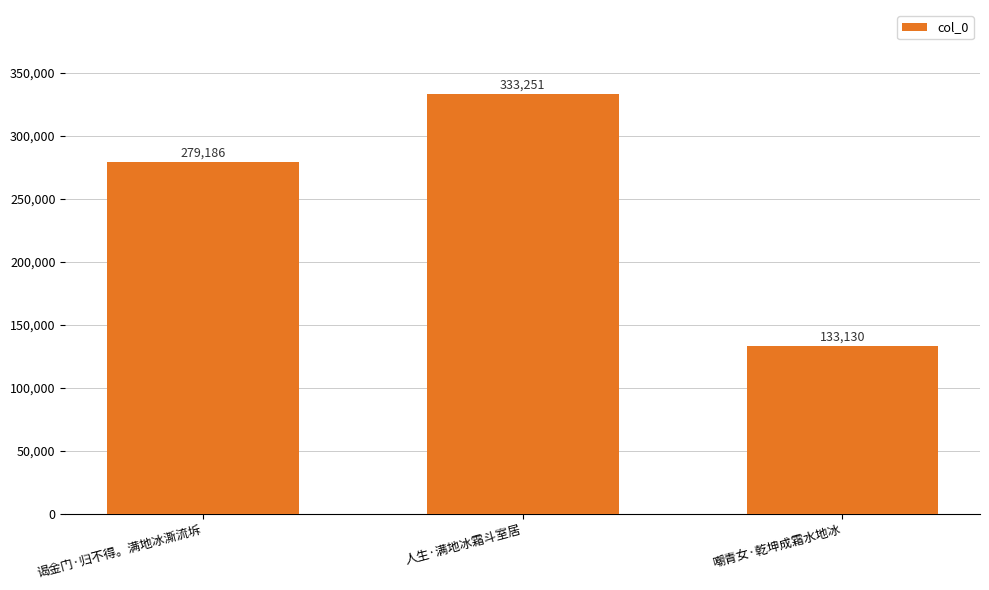

Does the chart contain any negative values?

No